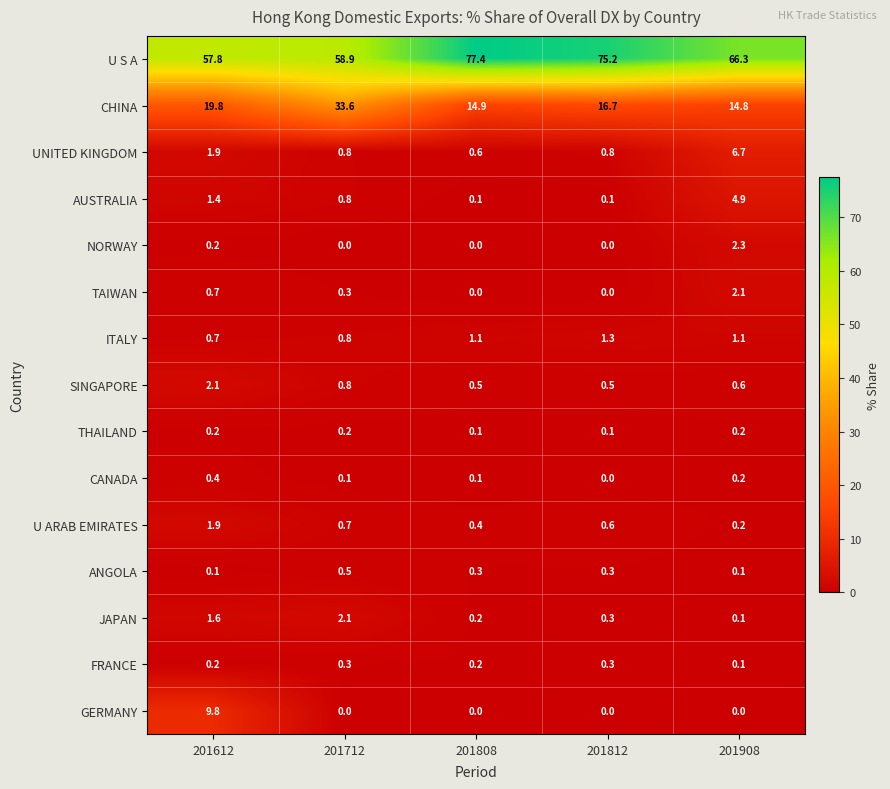

Read the U ARAB EMIRATES value at 201808.

0.4